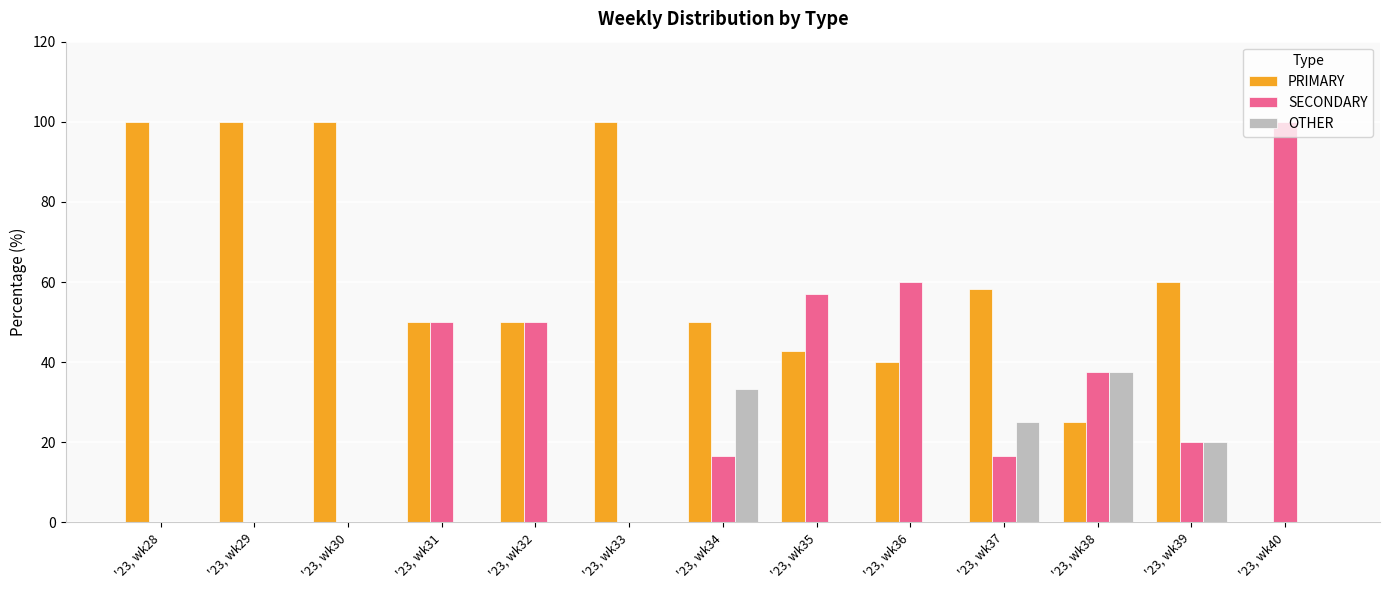

What is the greatest value displayed?

100.0